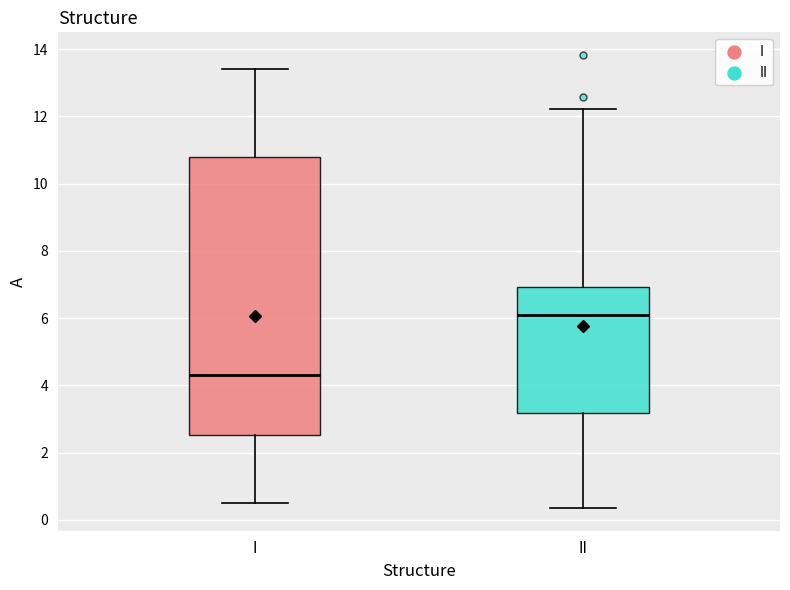

Reading left to right, transcribe this box plot: for each box, give where its median line is, the range the box spans, and where its two whiskers end, as read against the y-axis. The values are not printed on the chart, so give them approximately, as read against the axis.

I: median 4.4, box 2.6 to 10.8, whiskers 0.6 to 13.4
II: median 6.0, box 3.2 to 7.0, whiskers 0.4 to 12.2